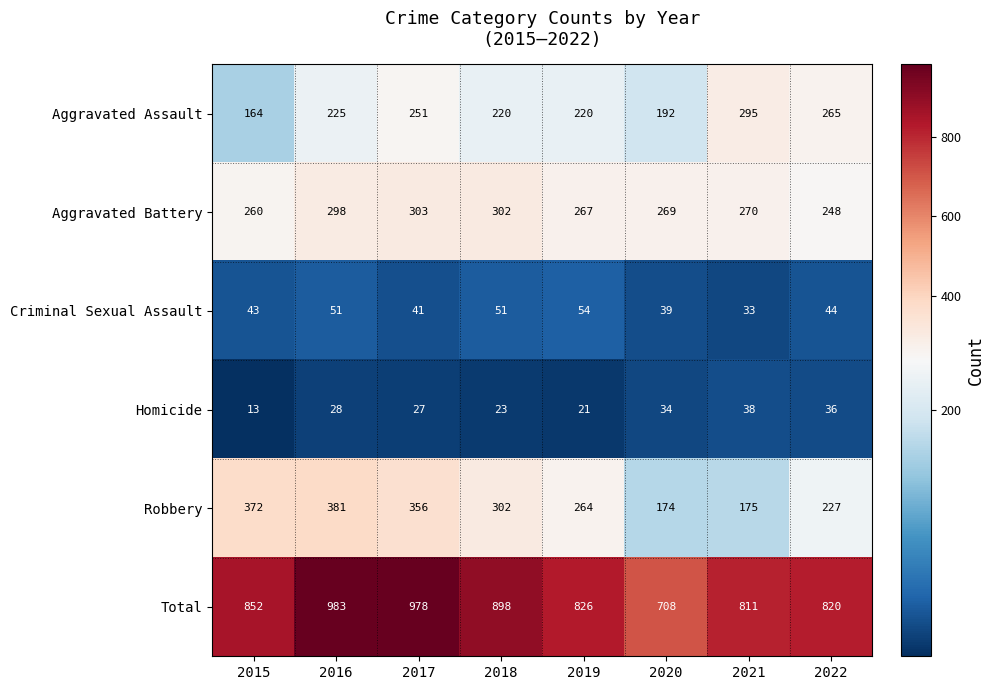

What is the difference between the highest and lowest values at 2016?

955